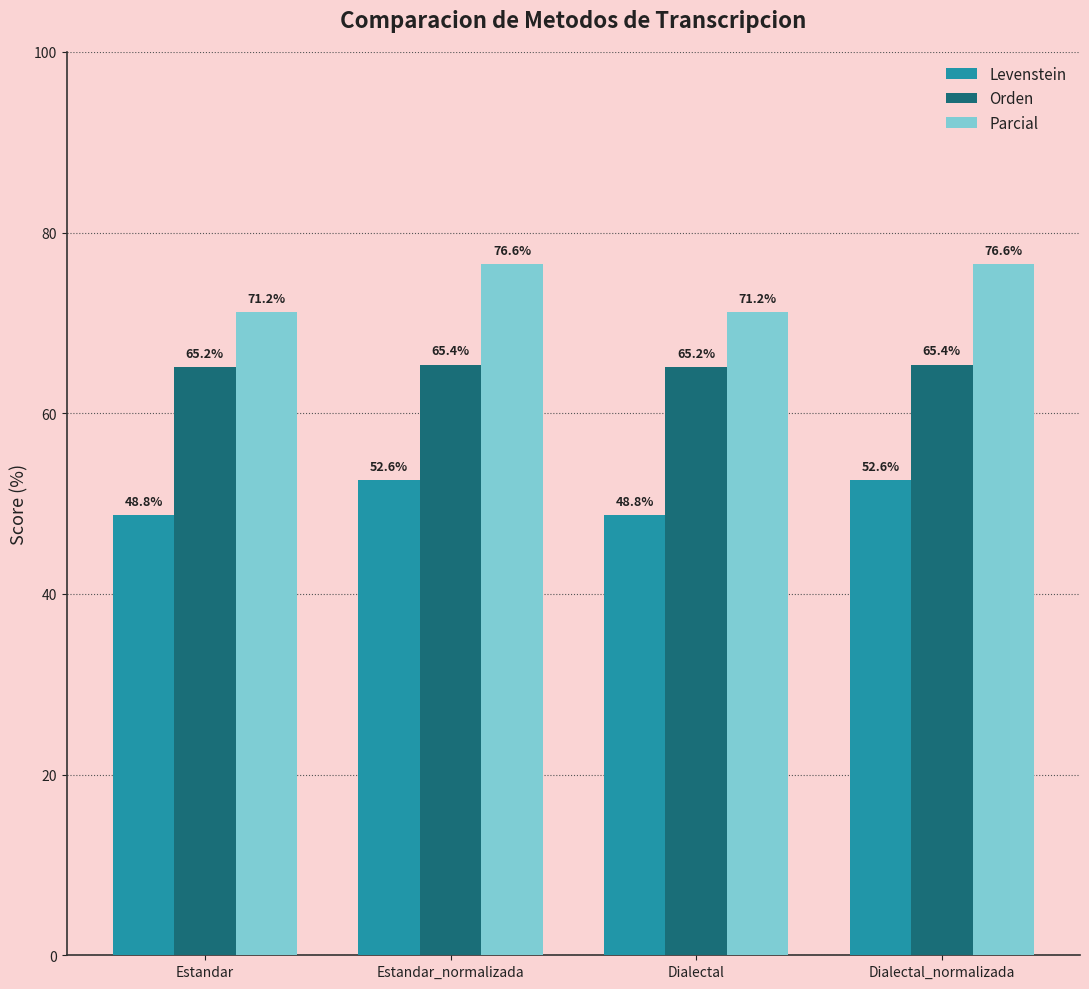

What is the highest value of the Levenstein series?

52.6